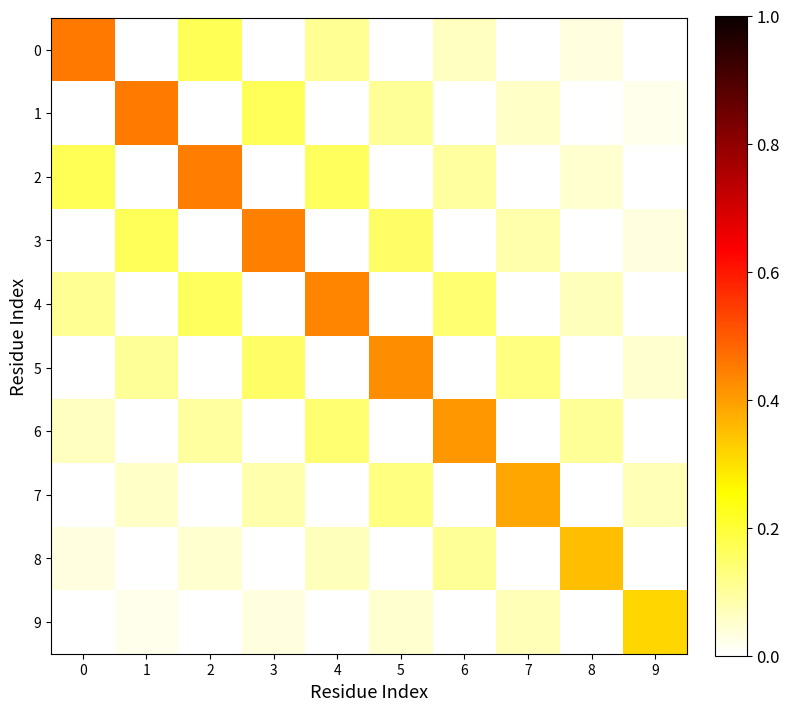

Reading right to left, list all the values displayed in this chart.

0: 9=-0.0	8=0.0	7=-0.0	6=0.1	5=-0.1	4=0.1	3=-0.1	2=0.2	1=-0.2	0=0.5
1: 9=0.0	8=-0.0	7=0.1	6=-0.1	5=0.1	4=-0.1	3=0.2	2=-0.2	1=0.5	0=-0.2
2: 9=-0.0	8=0.0	7=-0.1	6=0.1	5=-0.1	4=0.2	3=-0.2	2=0.4	1=-0.2	0=0.2
3: 9=0.0	8=-0.1	7=0.1	6=-0.1	5=0.2	4=-0.2	3=0.4	2=-0.2	1=0.2	0=-0.1
4: 9=-0.0	8=0.1	7=-0.1	6=0.1	5=-0.2	4=0.4	3=-0.2	2=0.2	1=-0.1	0=0.1
5: 9=0.0	8=-0.1	7=0.1	6=-0.1	5=0.4	4=-0.2	3=0.2	2=-0.1	1=0.1	0=-0.1
6: 9=-0.1	8=0.1	7=-0.1	6=0.4	5=-0.1	4=0.1	3=-0.1	2=0.1	1=-0.1	0=0.1
7: 9=0.1	8=-0.1	7=0.4	6=-0.1	5=0.1	4=-0.1	3=0.1	2=-0.1	1=0.1	0=-0.0
8: 9=-0.1	8=0.4	7=-0.1	6=0.1	5=-0.1	4=0.1	3=-0.1	2=0.0	1=-0.0	0=0.0
9: 9=0.3	8=-0.1	7=0.1	6=-0.1	5=0.0	4=-0.0	3=0.0	2=-0.0	1=0.0	0=-0.0